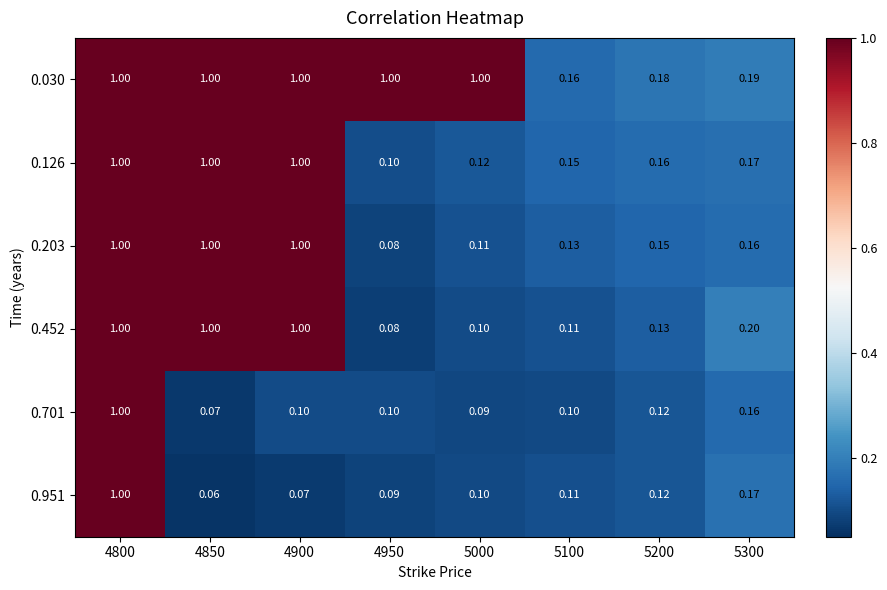

Is the value of 0.452 at 4850 greater than the value of 0.951 at 4900?

Yes